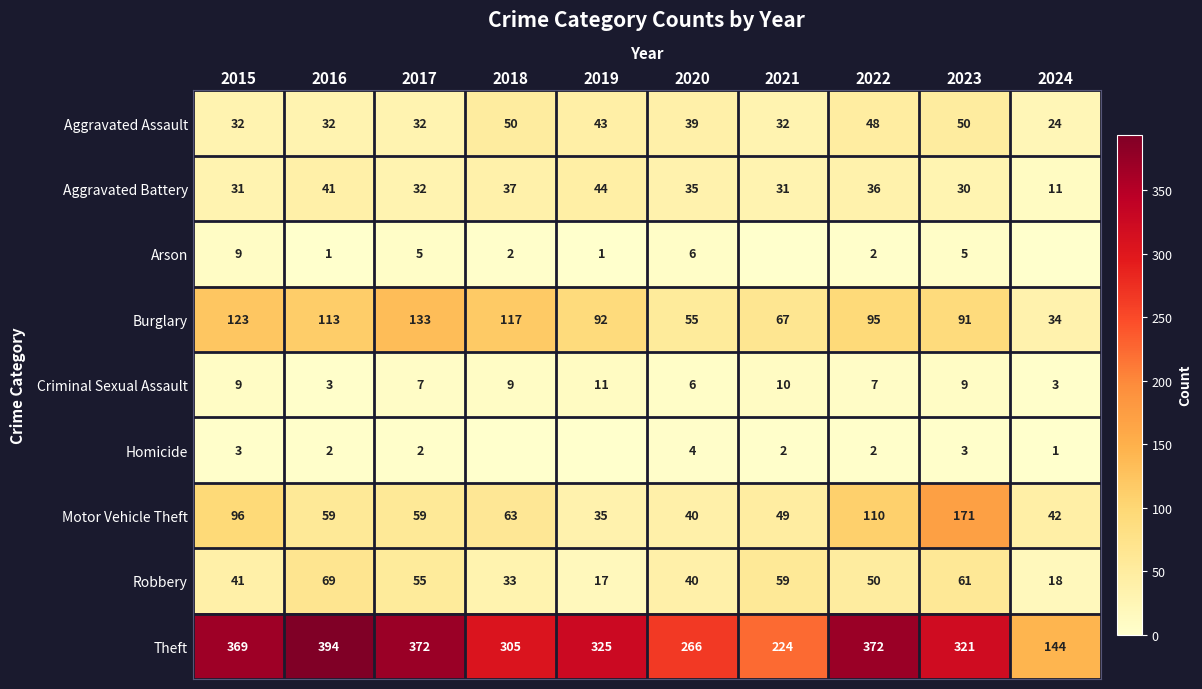

The value of Motor Vehicle Theft at 2017 is 59. True or false?

True